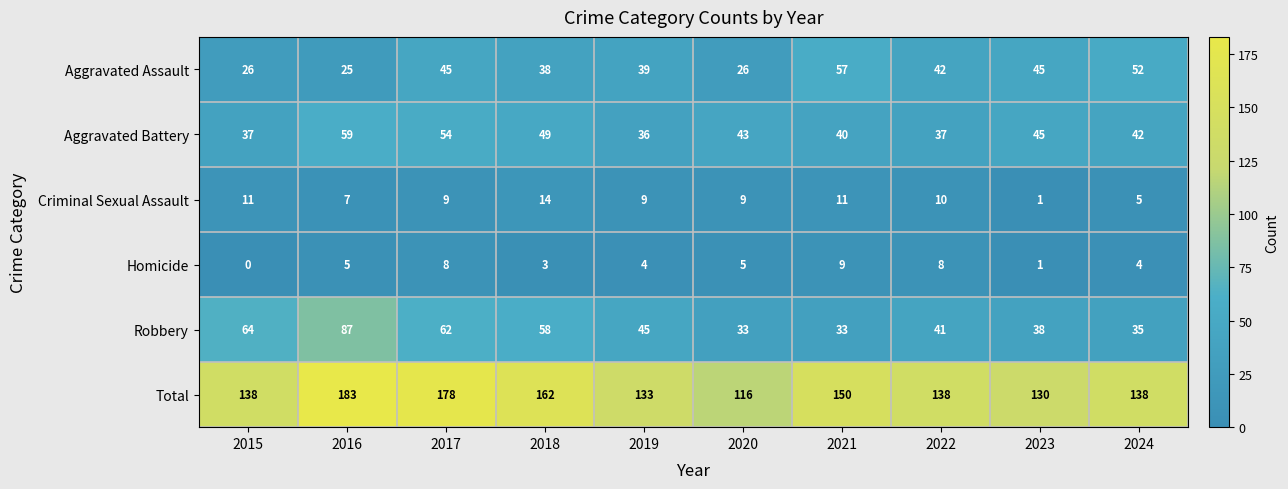

The value of Total at 2024 is 138. True or false?

True